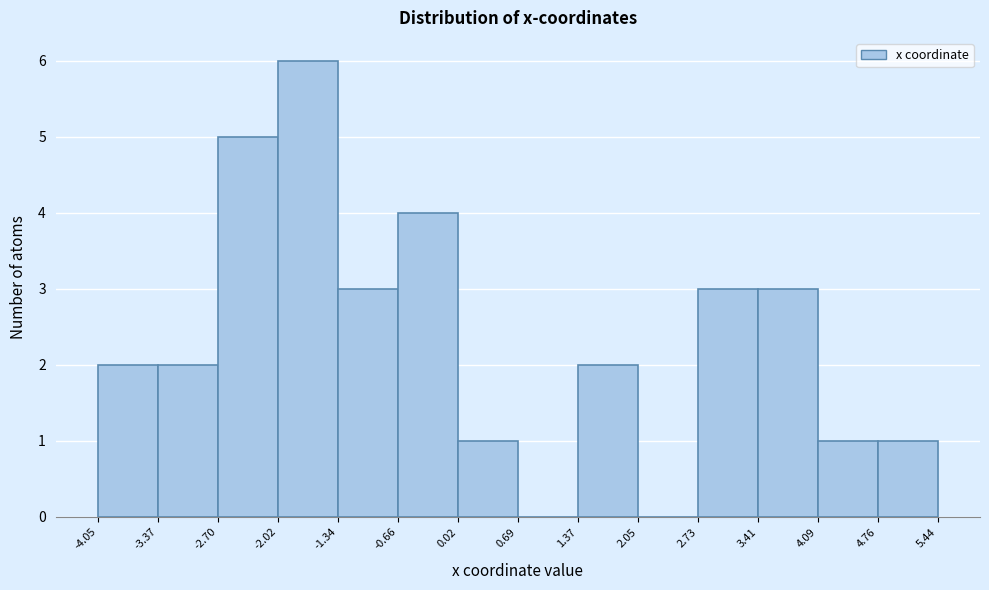

What is the height of the bar covering -0.66 to 0.02 on the x-axis? The values are not printed on the chart, so give them approximately, as read against the axis.

4